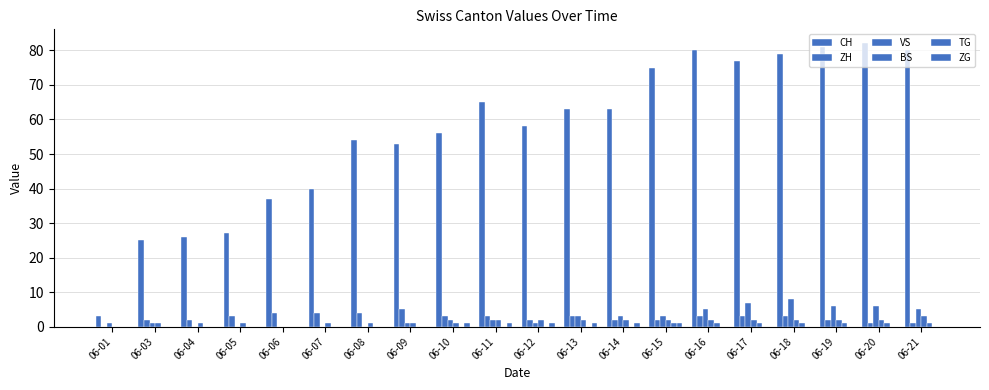

Are the bars grouped side by side (vs. stacked)?

Yes